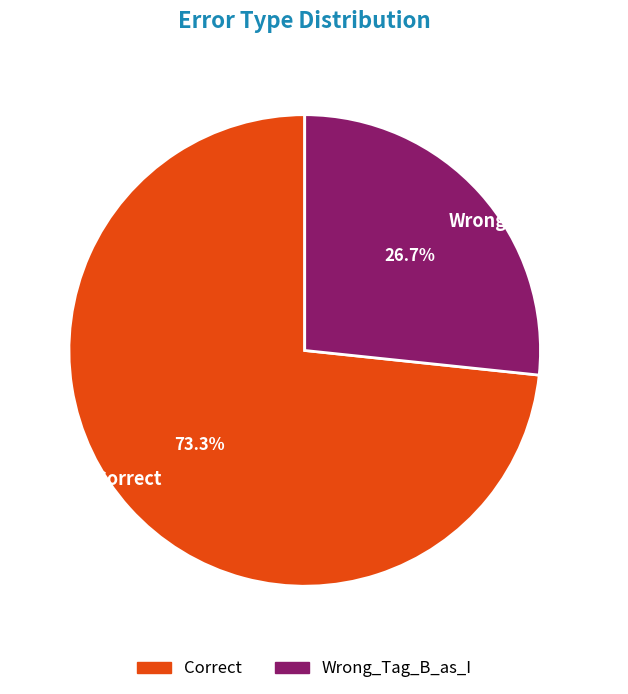

Is Wrong_Tag_B_as_I the majority of the pie?

No